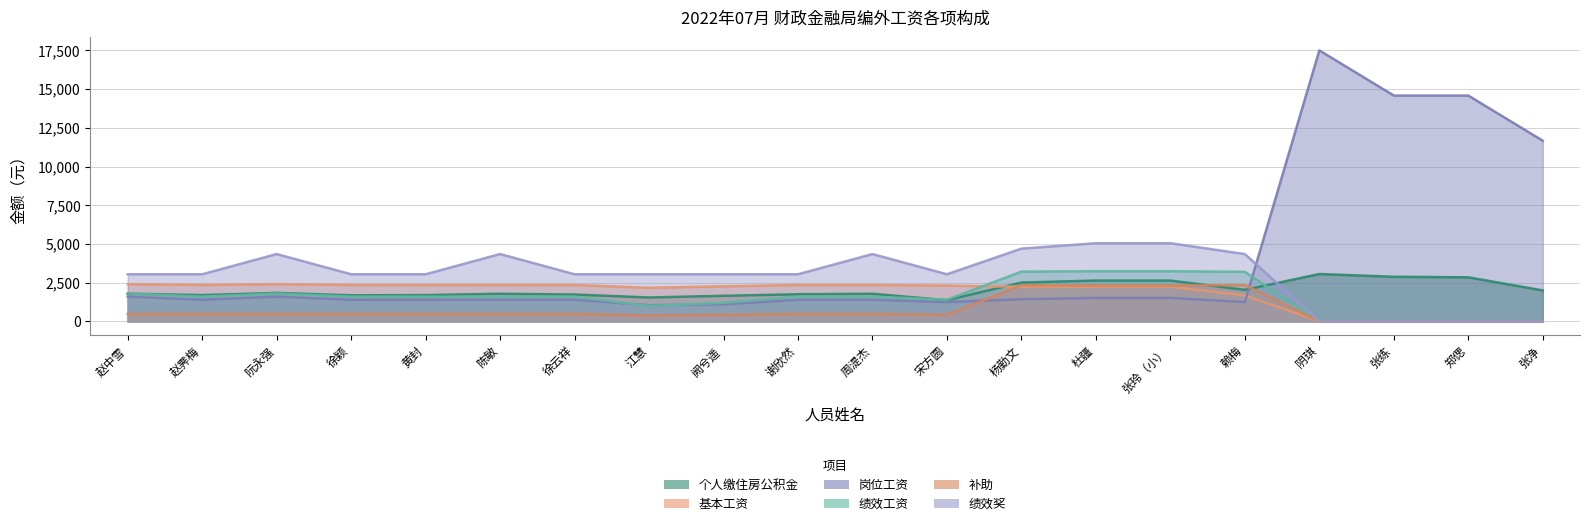

In 基本工资, how many points are lower than both neighbors (excluding endpoints)?

2